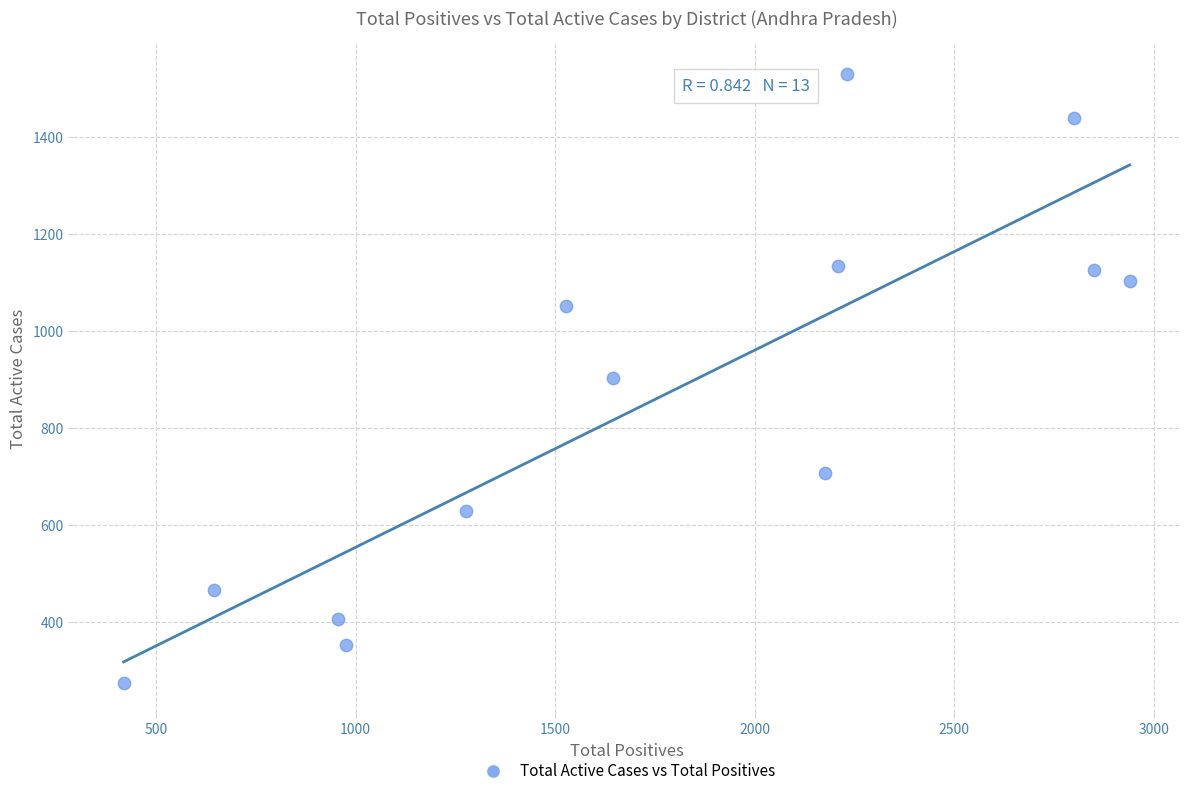

What is the range of X values (max minus min)?

2520